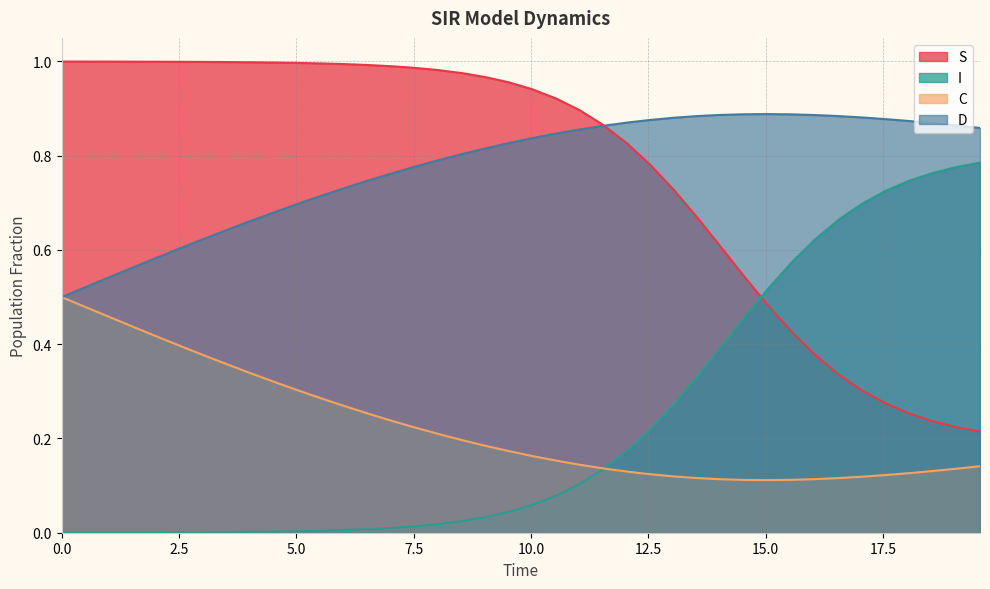

At how many categories does at least one series exceed 0?

40